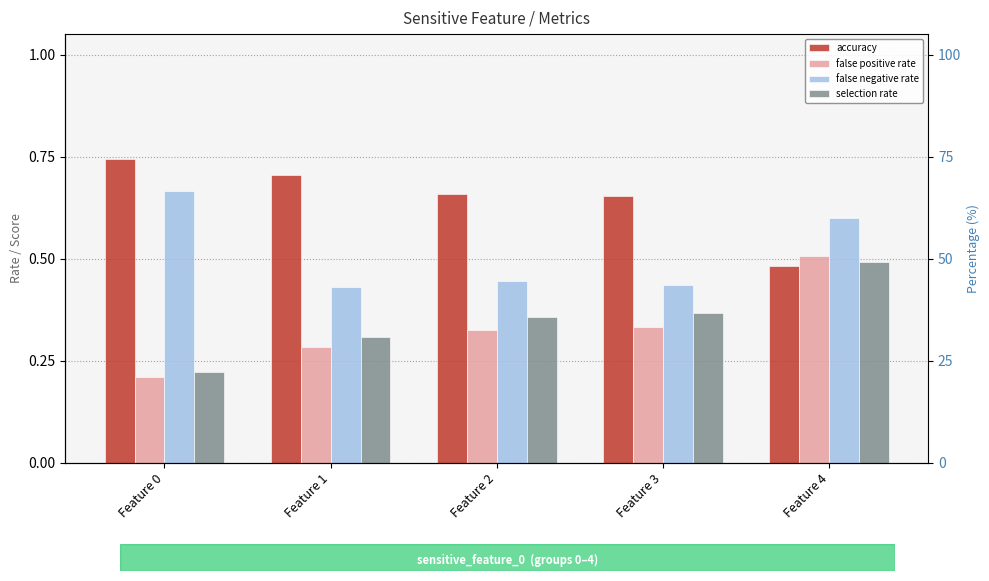

Reading left to right, what are all the values shown in this chart?

accuracy: 0.7	0.7	0.7	0.7	0.5
false positive rate: 0.2	0.3	0.3	0.3	0.5
false negative rate: 0.7	0.4	0.4	0.4	0.6
selection rate: 0.2	0.3	0.4	0.4	0.5